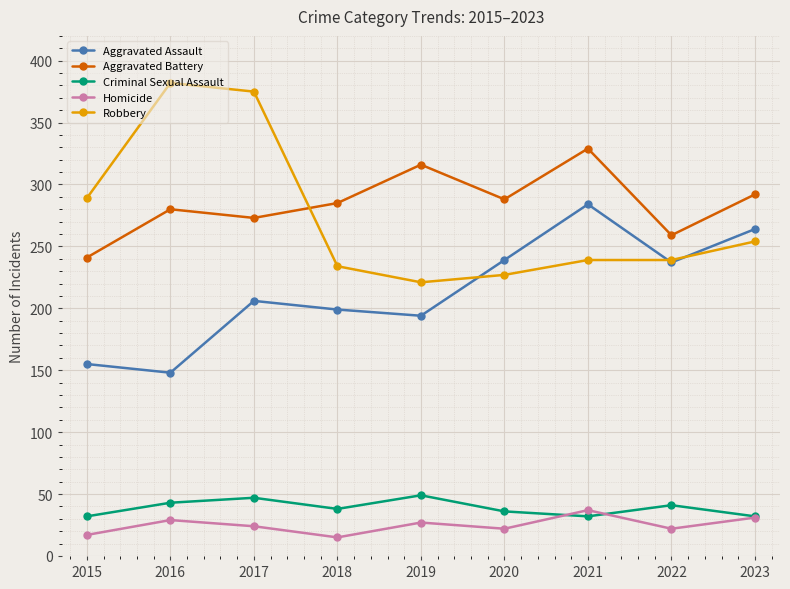

What is the difference between the Aggravated Assault values at 2016 and 2017?

58